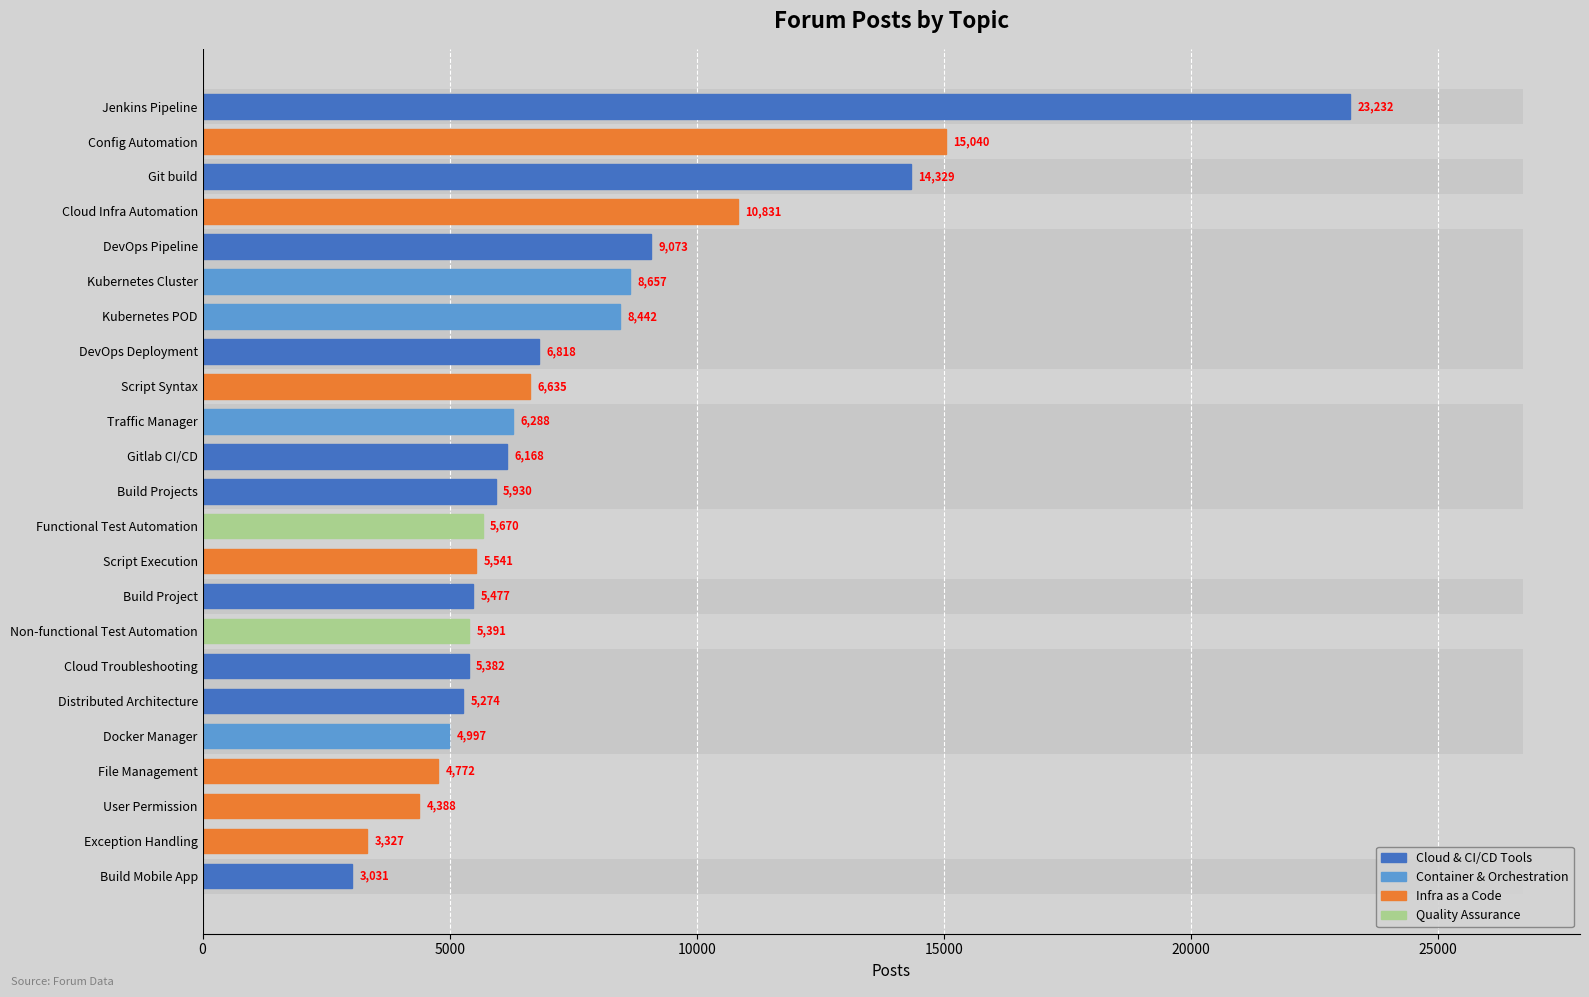

What is the change in value from Script Execution to Build Mobile App?

-2510